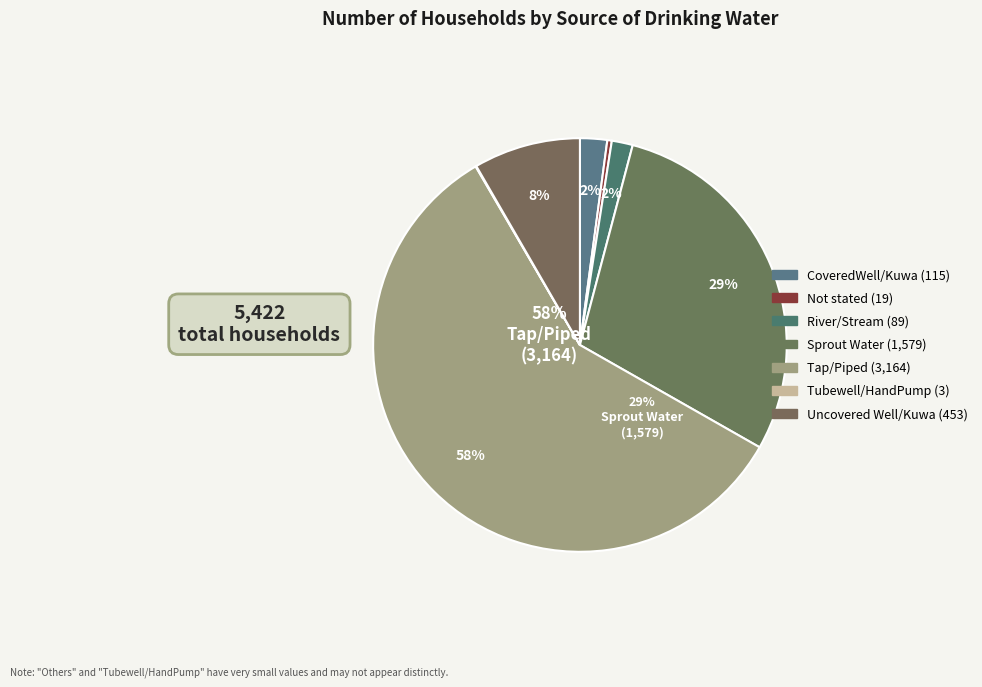

What is the largest slice in the pie chart?

Tap/Piped